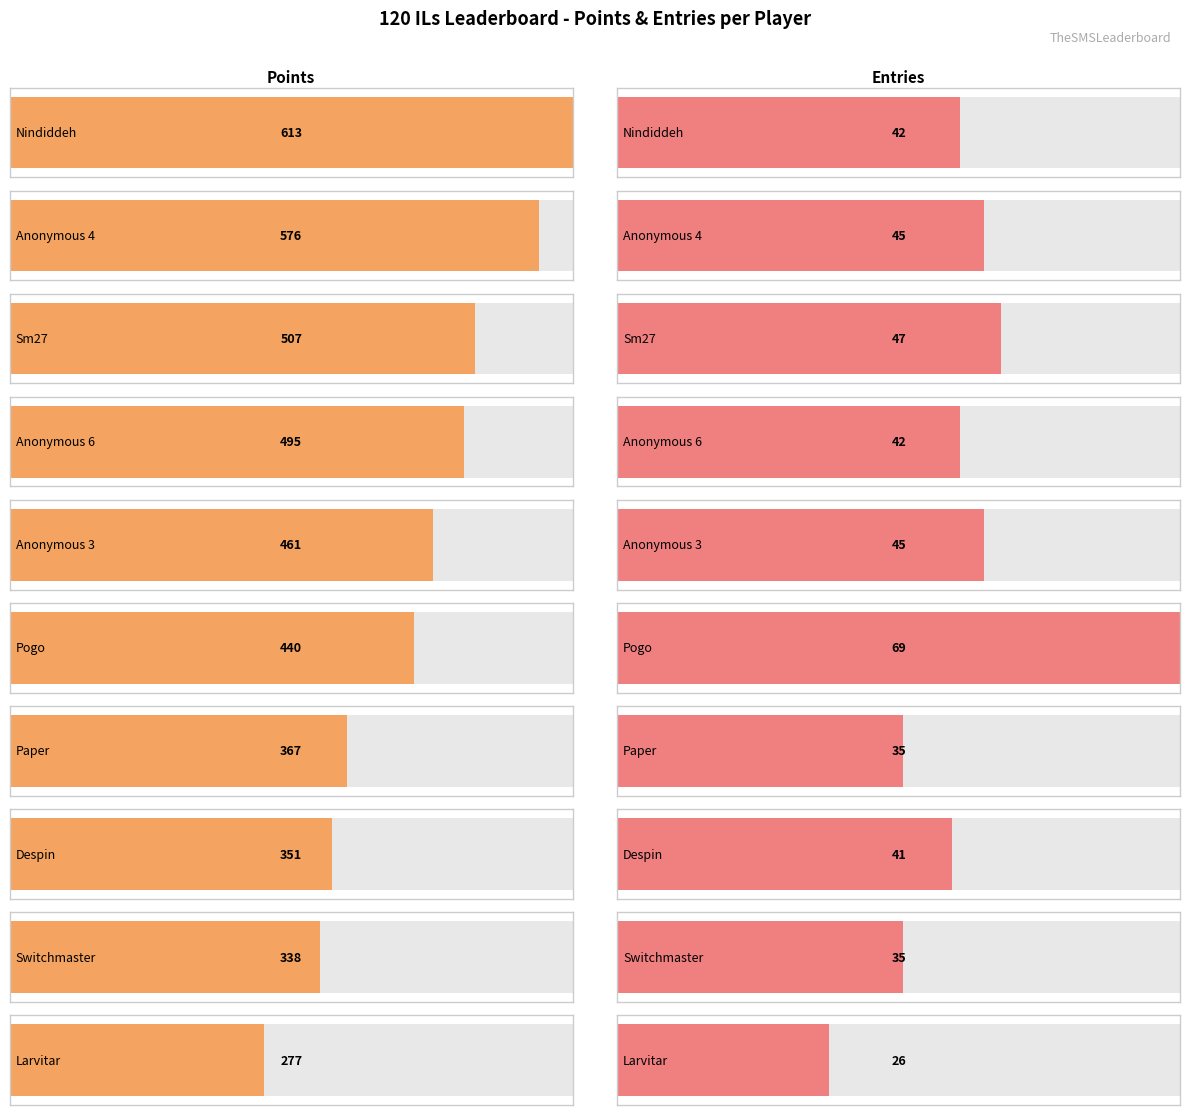

Read the Points value at Anonymous 6.

495